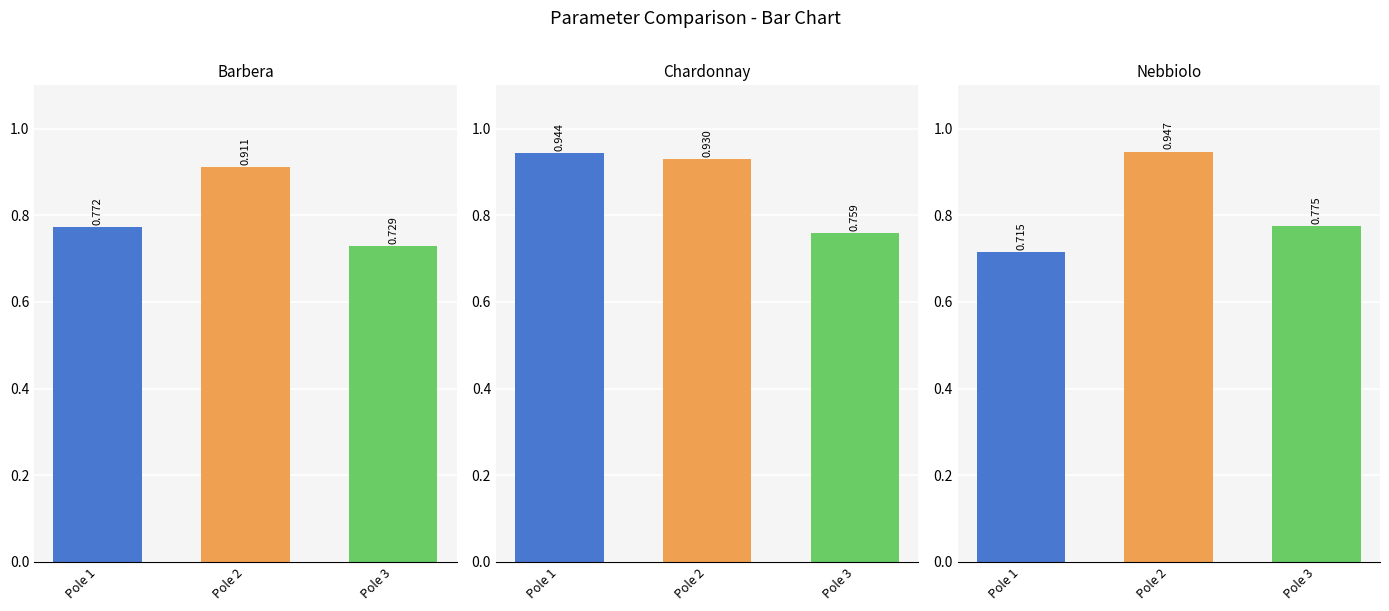

What is the value of the Nebbiolo bar at the 1st from the left?

0.7